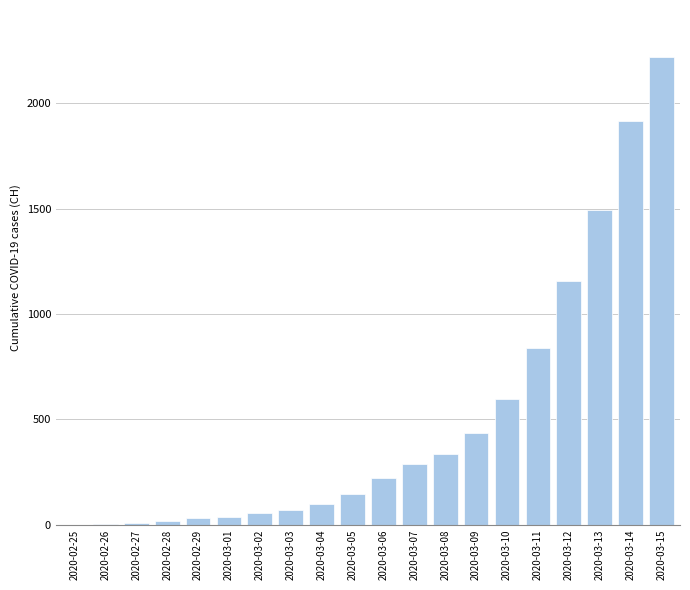

What is the greatest value displayed?

2220